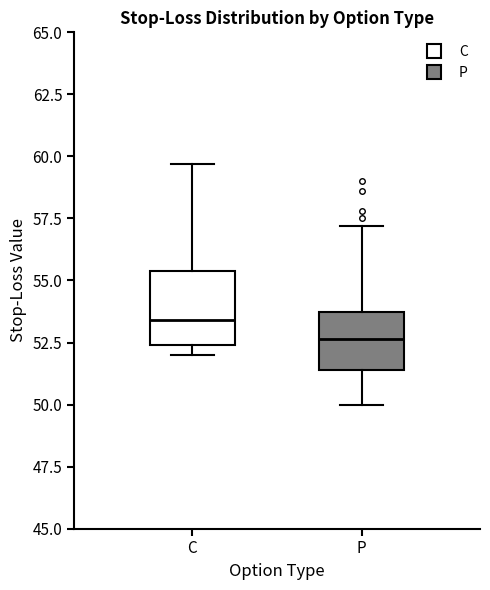

Comparing the boxes themselves (not the whiskers), which one is the tallest?

C